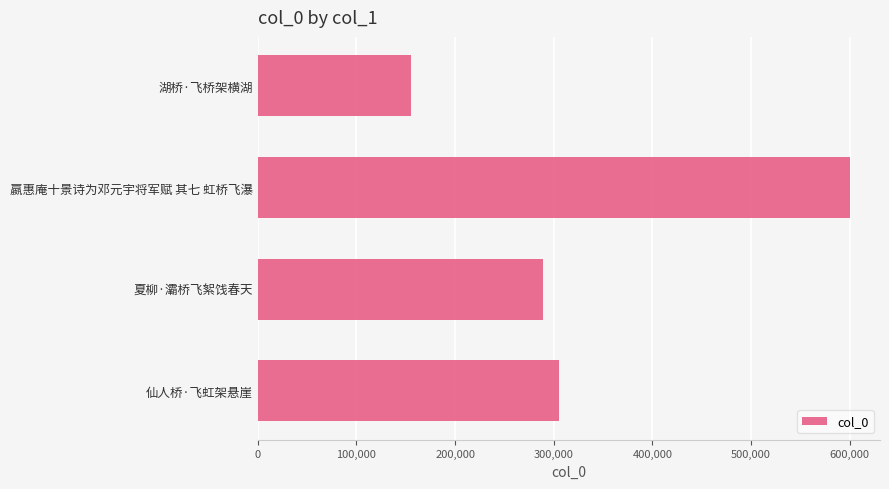

What is the difference between the maximum and minimum values?

445728